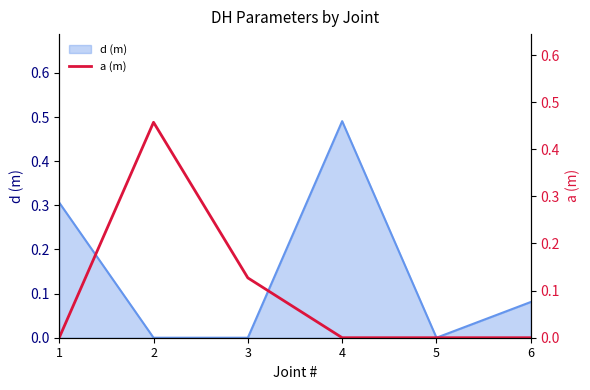

True or false: there are more than 1 points higher than both neighbors.

False